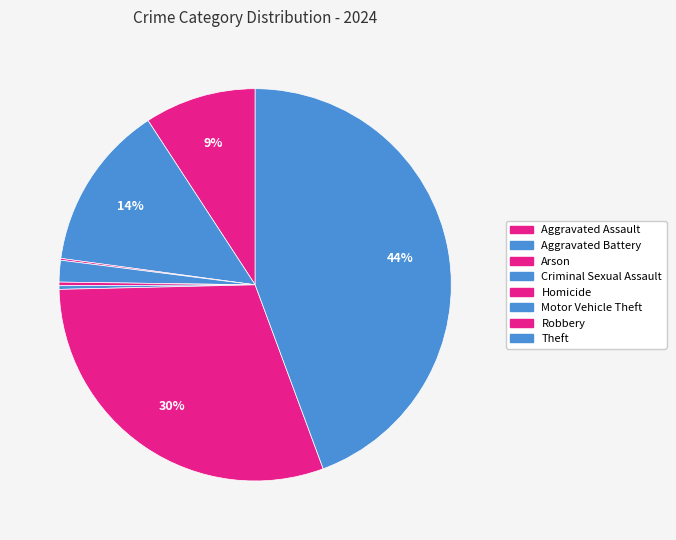

Does Theft account for over 50% of the chart?

No